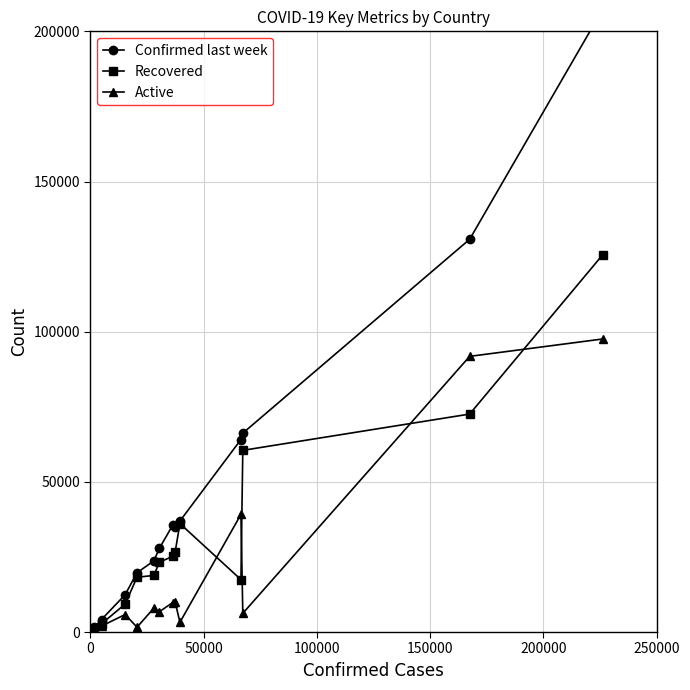

True or false: Active has more than 0 interior local peaks.

True